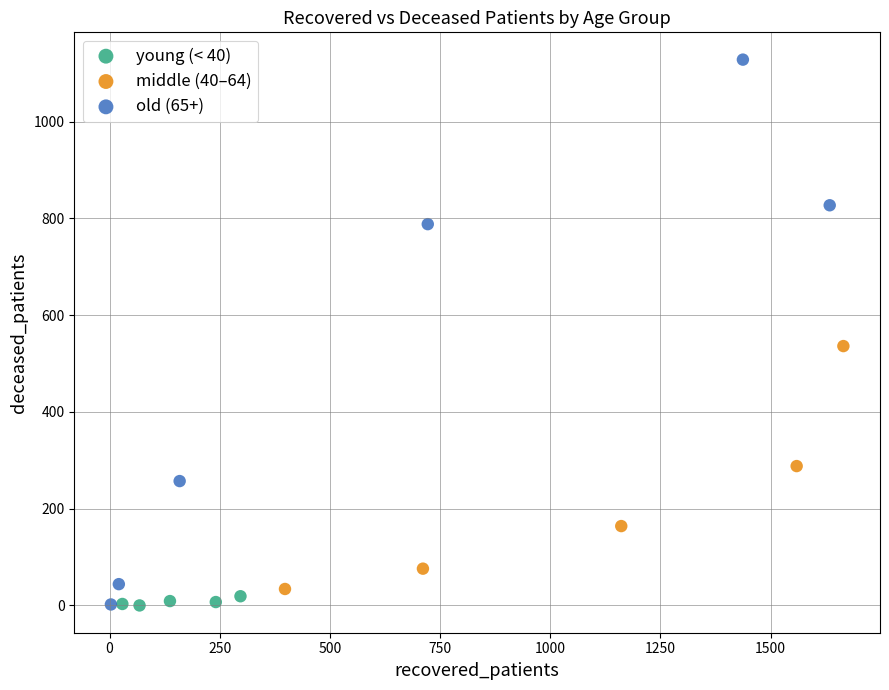

What are all the series names shown in the legend?

young (< 40), middle (40–64), old (65+)